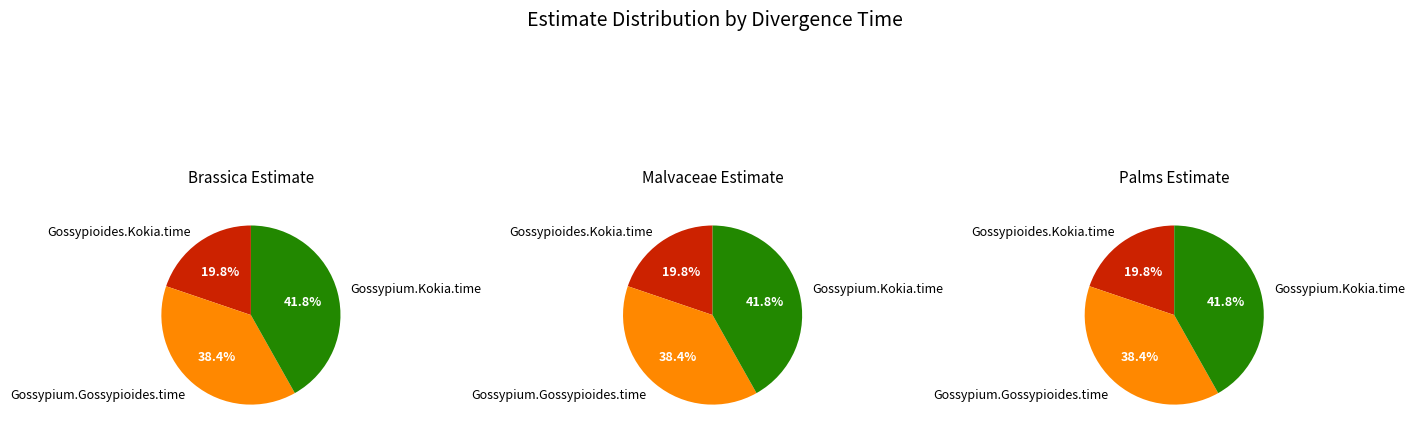

Does Gossypioides.Kokia.time account for over 50% of the chart?

No